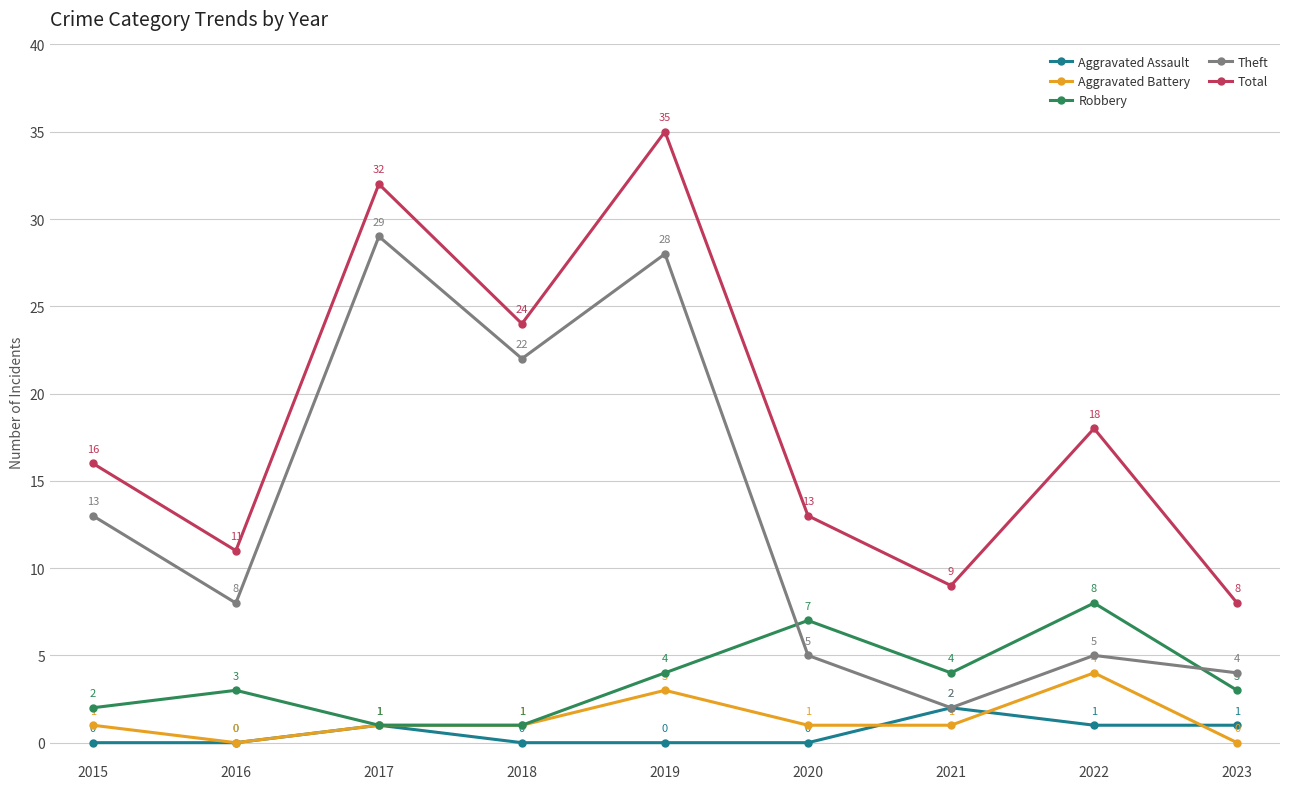

Is the value of Aggravated Battery at 2022 greater than the value of Theft at 2018?

No